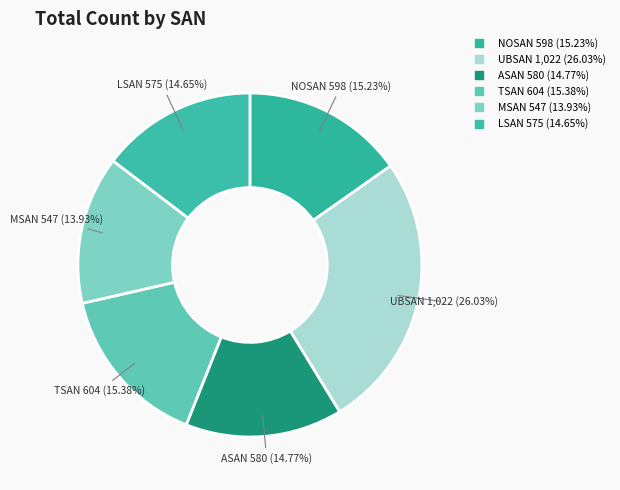

Approximately how many times larger is the value at ASAN compared to NOSAN?

1.0